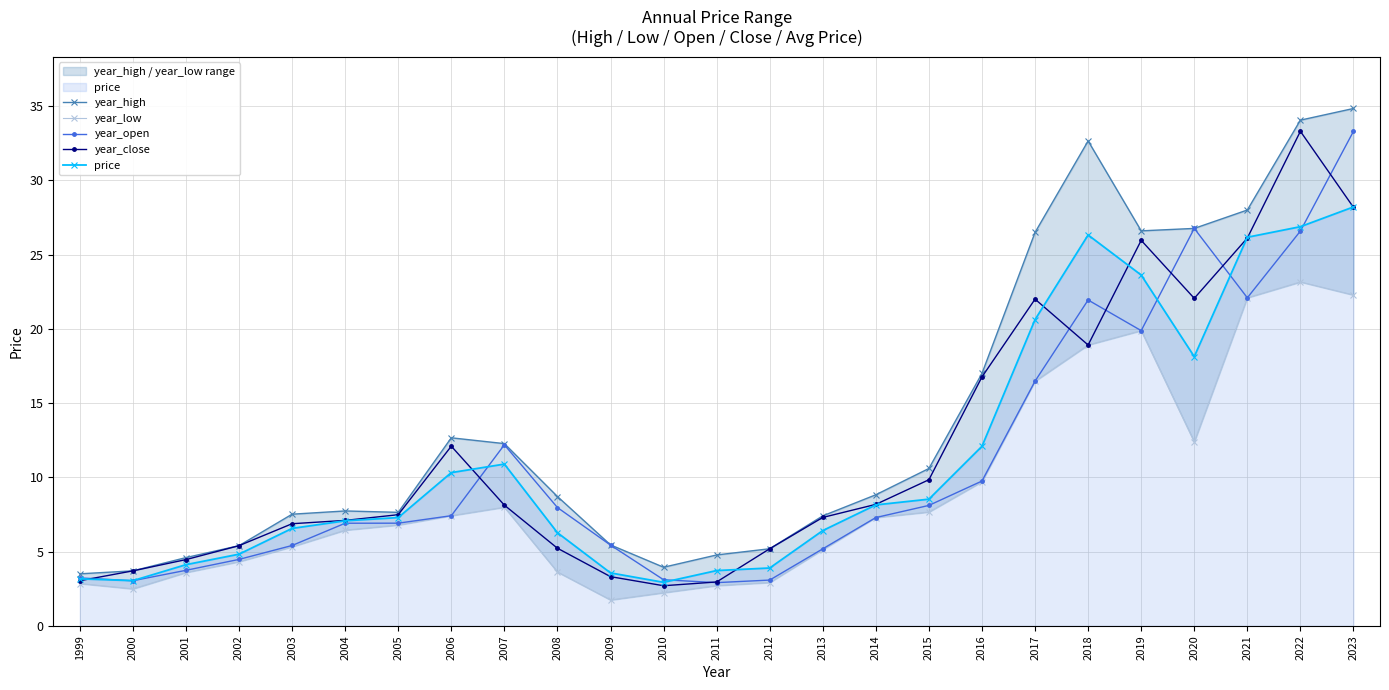

What is the lowest value of the year_close series?

2.7